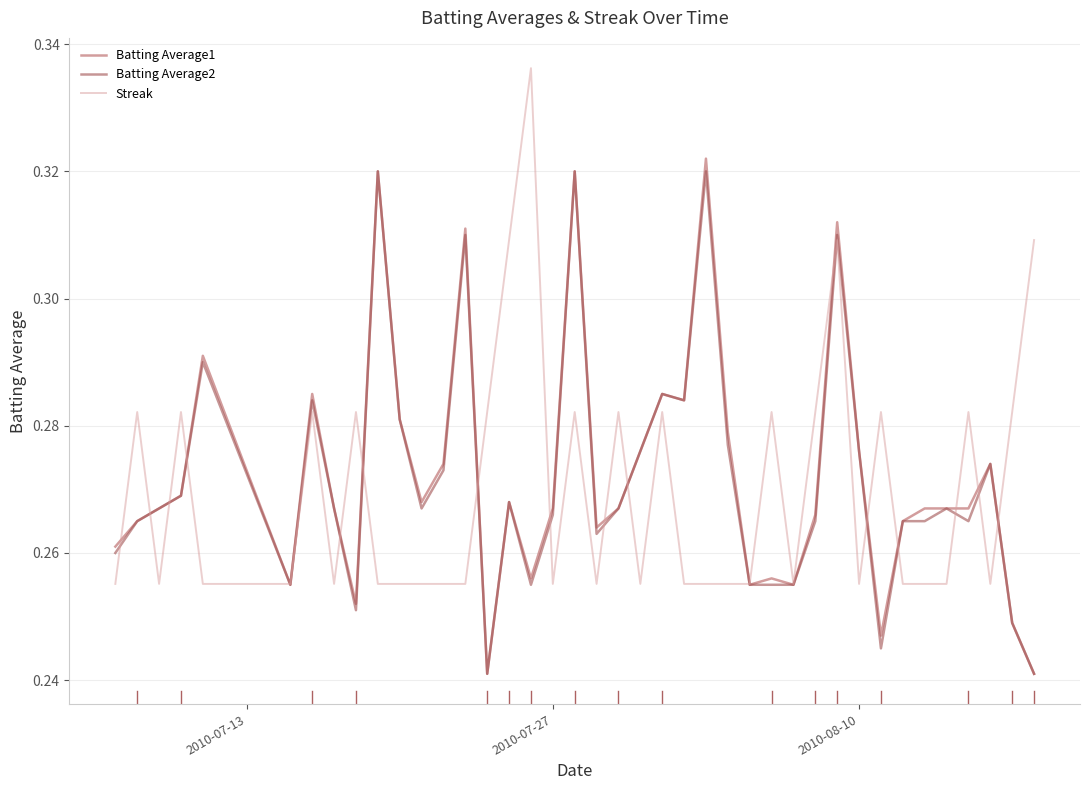

What are all the series names shown in the legend?

Batting Average1, Batting Average2, Streak